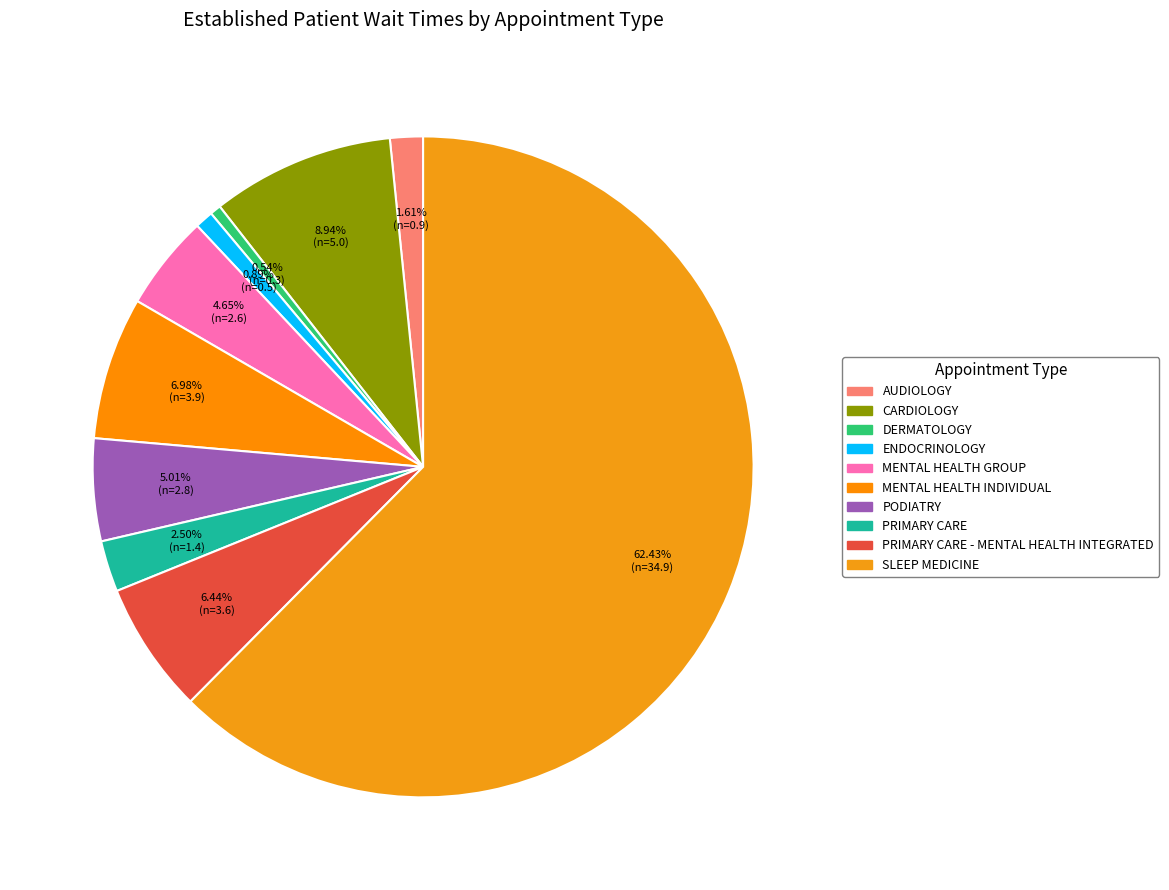

How many segments does this pie chart have?

10